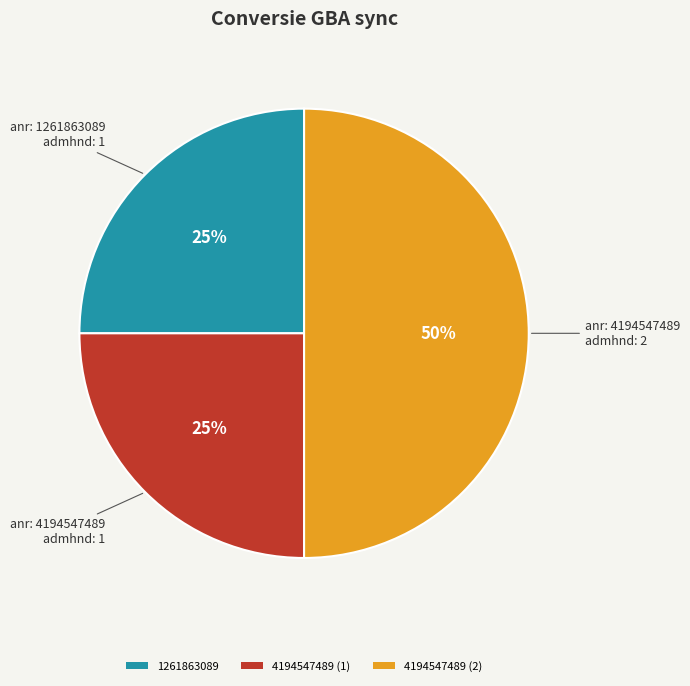

Which slice is the largest?

4194547489 (2)